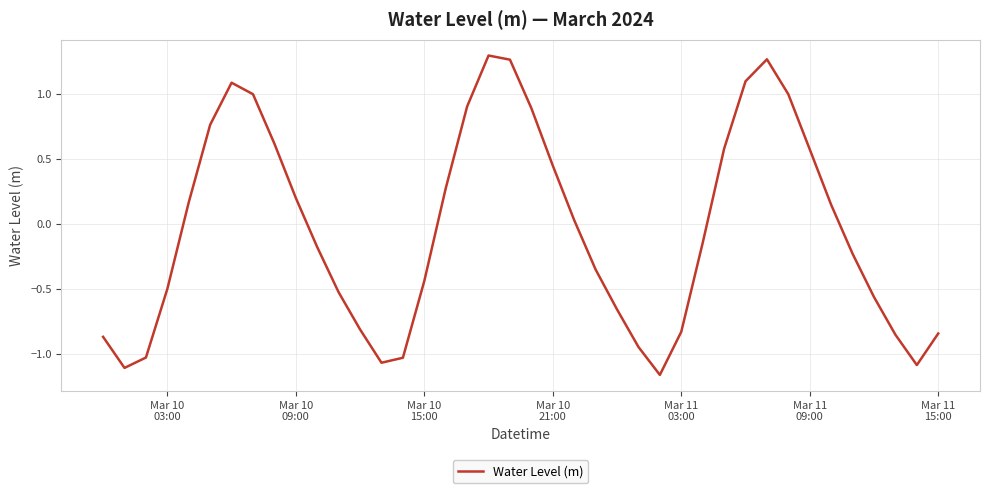

Is this an area chart (filled region under the line)?

No